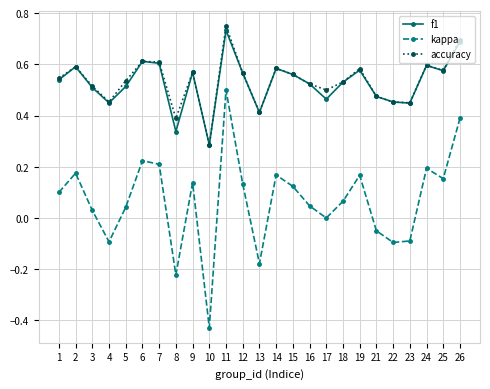

Is it true that accuracy equals 0.5 at 16?

True